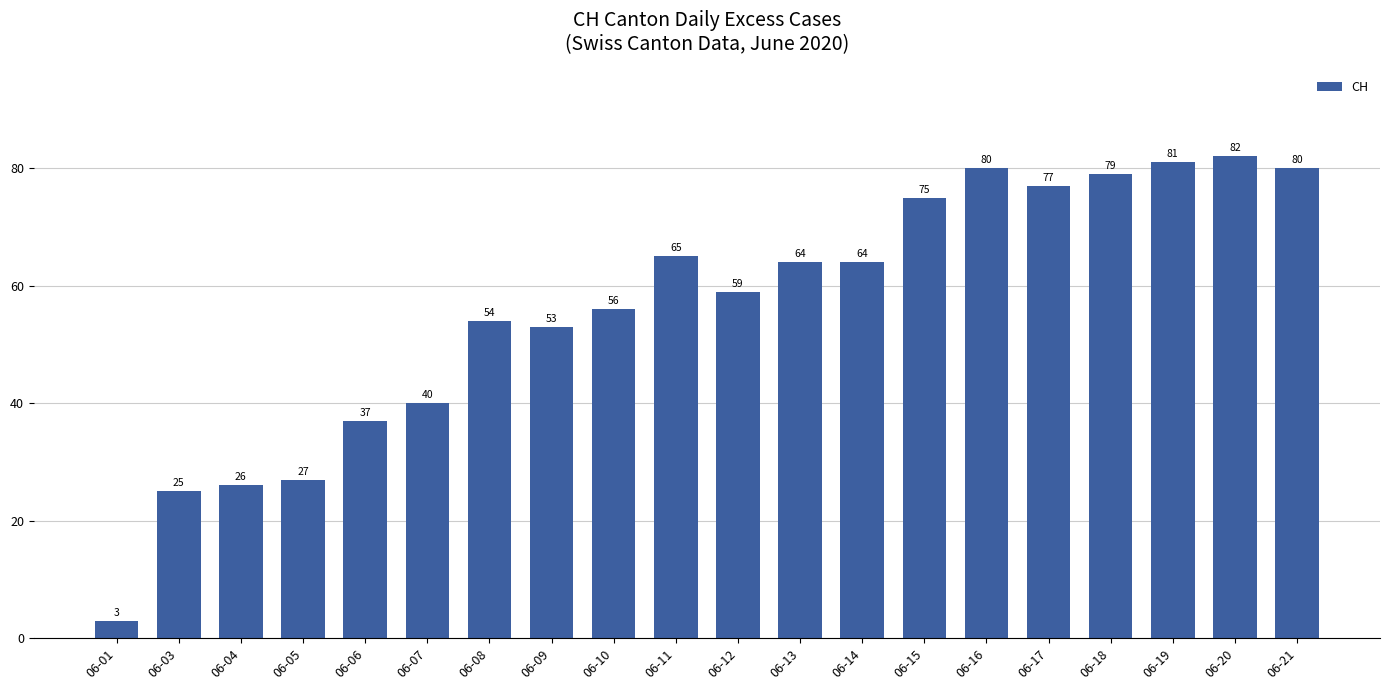

The chart shows a value of 12 at 06-03. True or false?

False